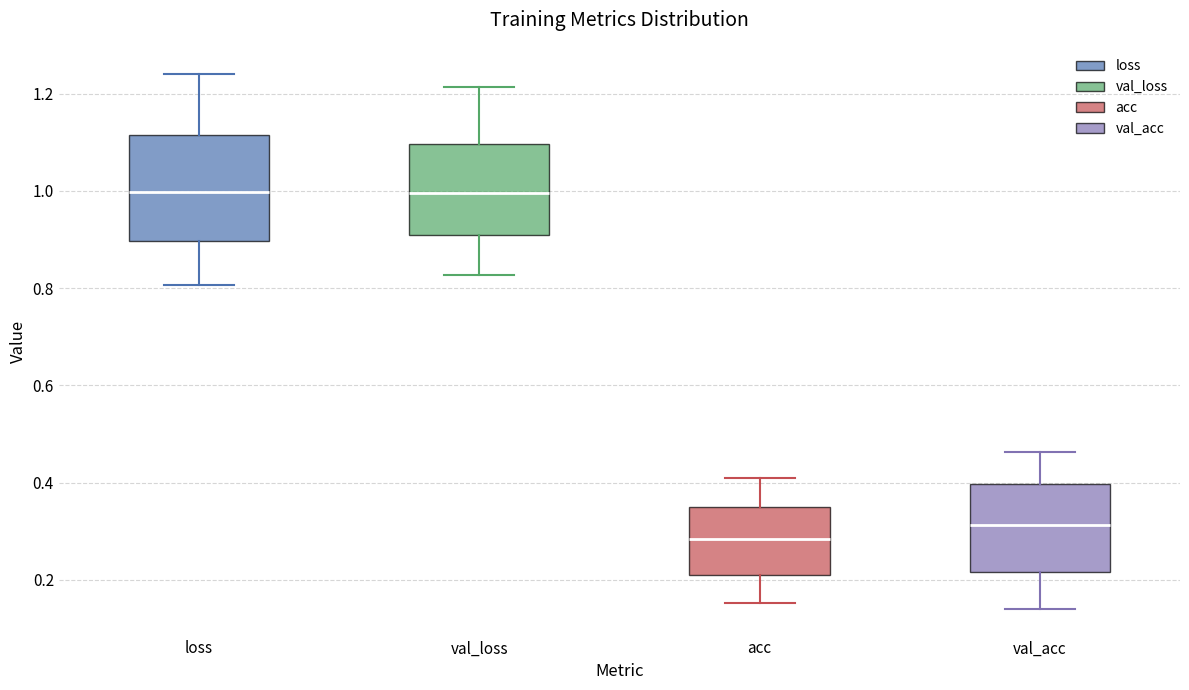

Reading left to right, read every box against the y-axis: the position of its median line, the range the box covers, and the ends of its whiskers. The values are not printed on the chart, so give them approximately, as read against the axis.

loss: median 1.00, box 0.90 to 1.12, whiskers 0.80 to 1.24
val_loss: median 1.00, box 0.90 to 1.10, whiskers 0.82 to 1.22
acc: median 0.28, box 0.22 to 0.36, whiskers 0.16 to 0.40
val_acc: median 0.32, box 0.22 to 0.40, whiskers 0.14 to 0.46